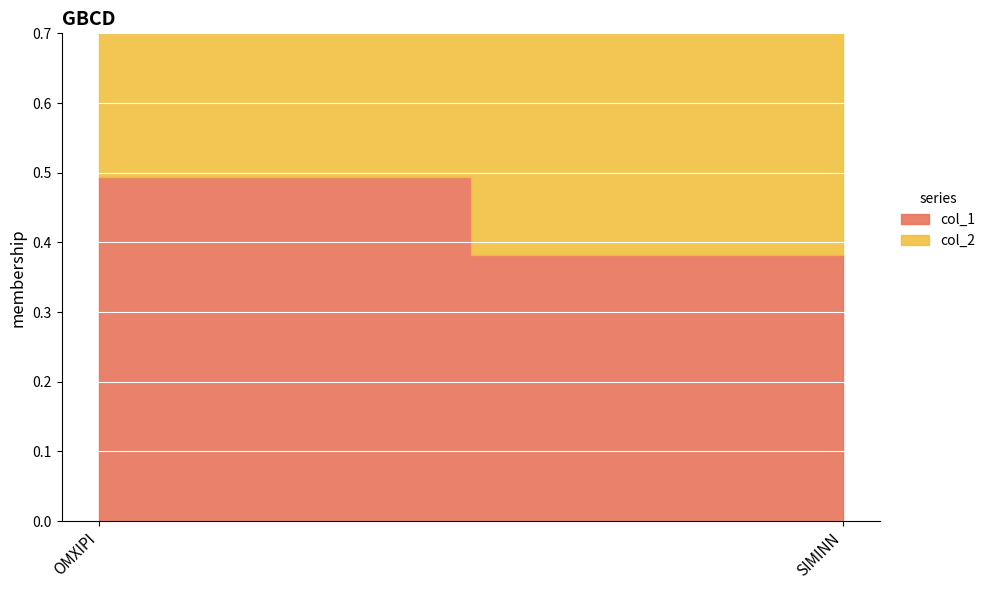

Which series has the largest range (max minus min)?

col_1